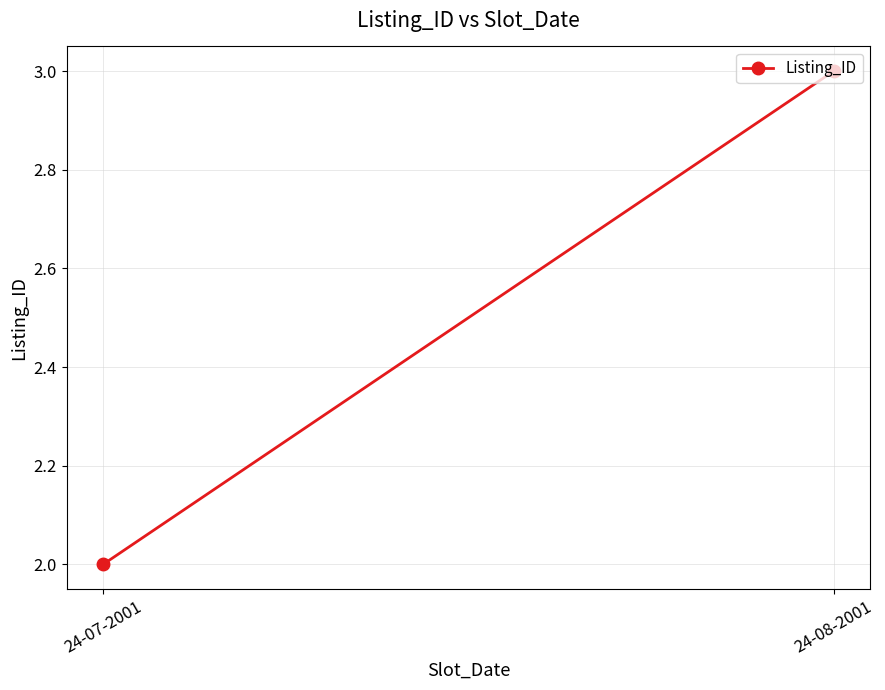

Reading left to right, transcribe all the data shown in this chart.

24-07-2001=2	24-08-2001=3